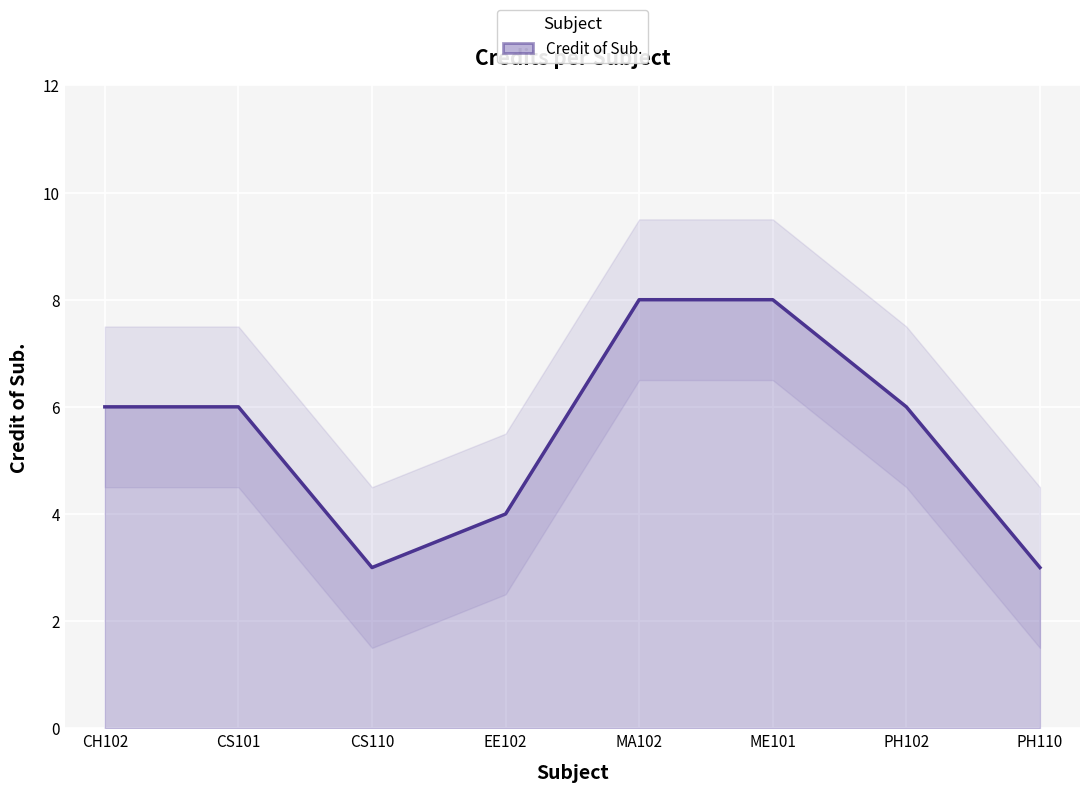

What is the label of the 8th point from the right?

CH102